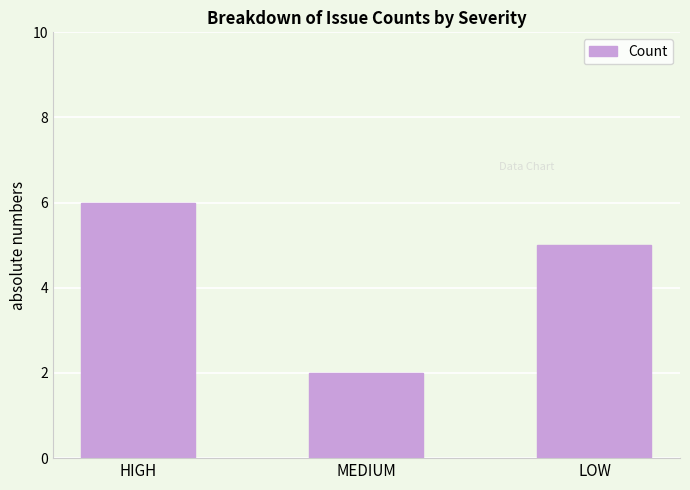

What is the average value?

4